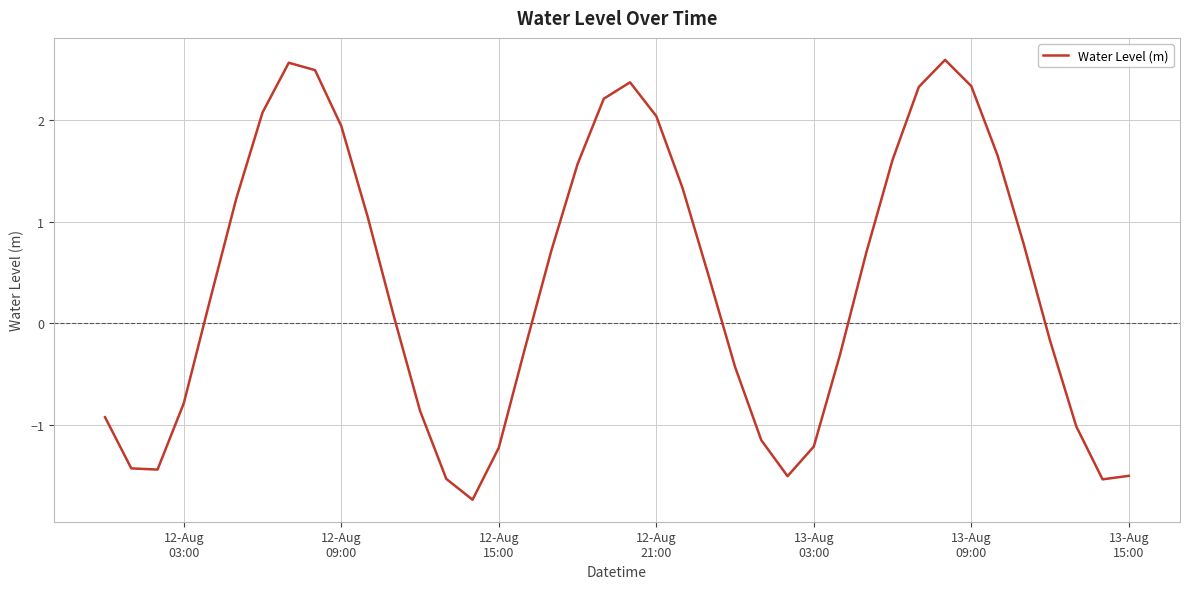

How many lines are shown in the chart?

1